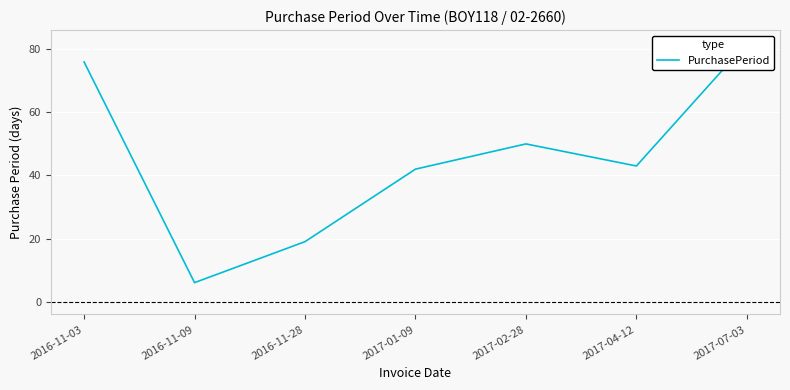

List the labels in order of value, smallest first.

2016-11-09, 2016-11-28, 2017-01-09, 2017-04-12, 2017-02-28, 2016-11-03, 2017-07-03